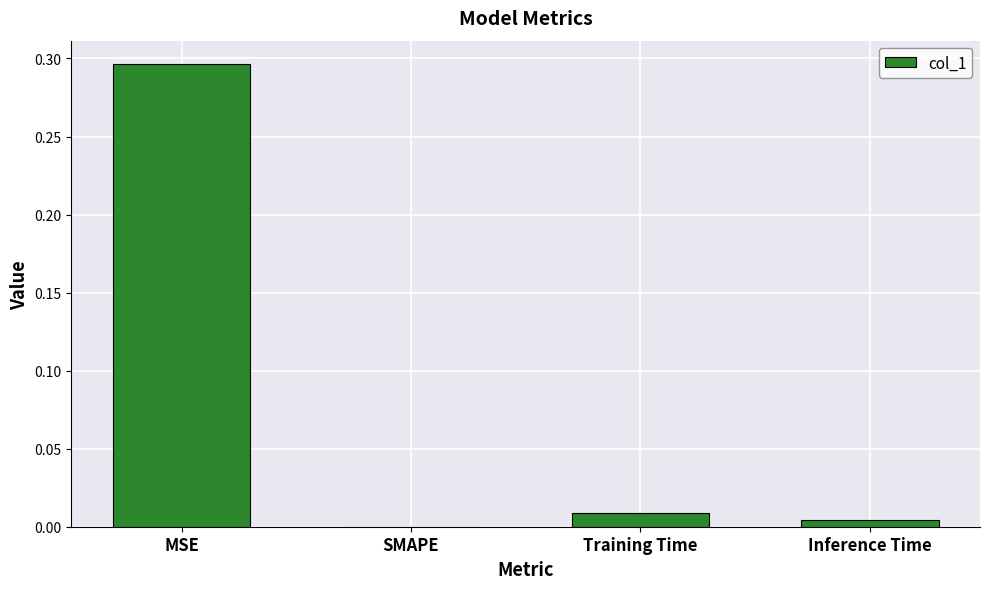

Is it true that the value at Training Time is 0.0?

True